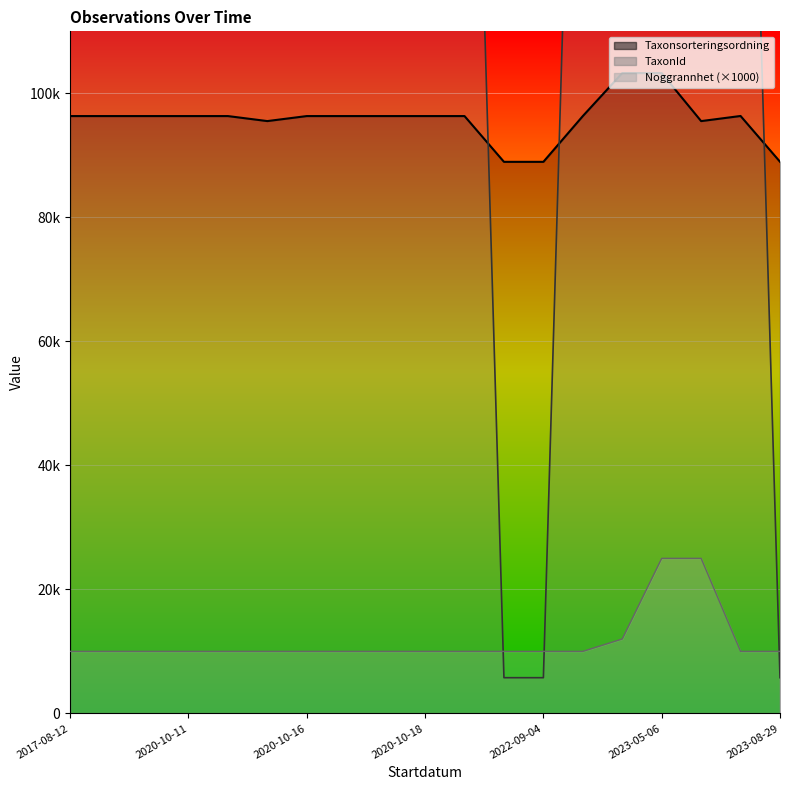

Rank the series by their maximum value, from highest to lowest.

TaxonId, Taxonsorteringsordning, Noggrannhet